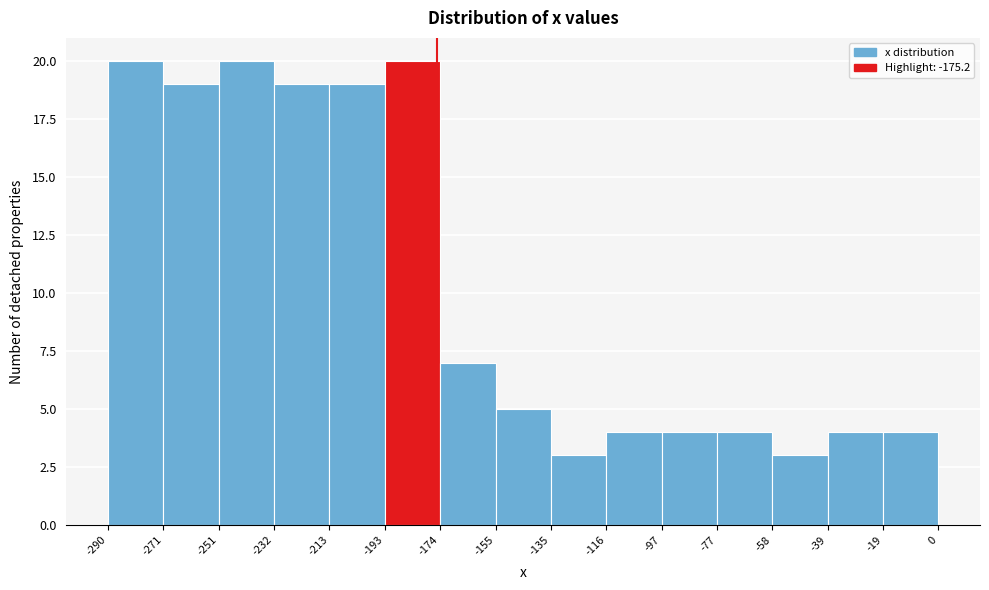

Reading left to right, list every bar in this chart as the range it spans on the x-axis followed by its height. The values are not printed on the chart, so give them approximately, as read against the axis.

-290 to -271: 20
-271 to -251: 19
-251 to -232: 20
-232 to -213: 19
-213 to -193: 19
-193 to -174: 20
-174 to -155: 7
-155 to -135: 5
-135 to -116: 3
-116 to -97: 4
-97 to -77: 4
-77 to -58: 4
-58 to -39: 3
-39 to -19: 4
-19 to 0: 4